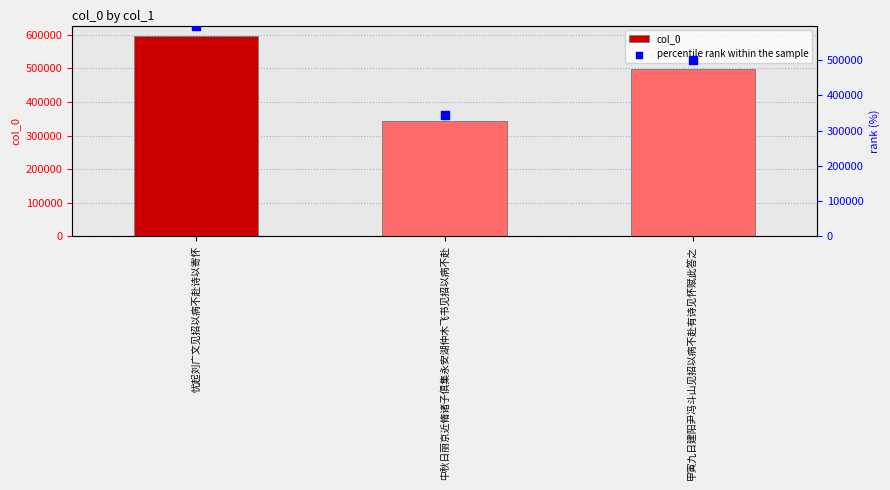

Is the value of col_0 at 忧起刘广文见招以病不赴诗以寄怀 greater than the value of percentile rank within the sample at 甲寅九日建阳尹冯斗山见招以病不赴有诗见怀赋此答之?

Yes